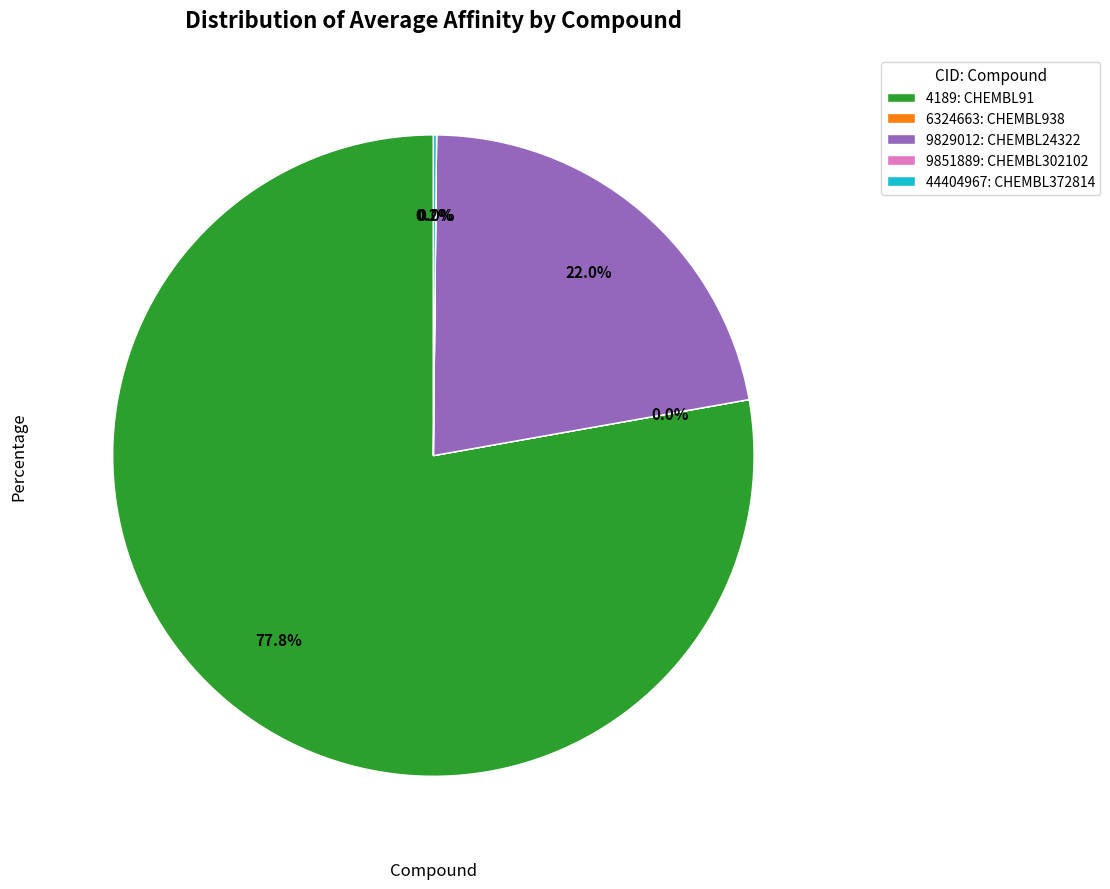

Does 4189: CHEMBL91 represent more than half of the total?

Yes